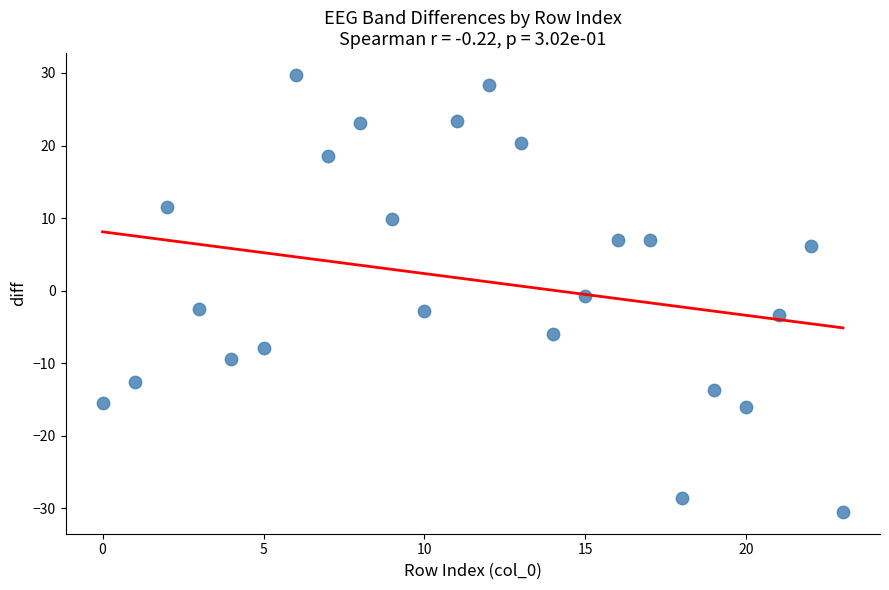

What is the range of Y values (max minus min)?

60.2